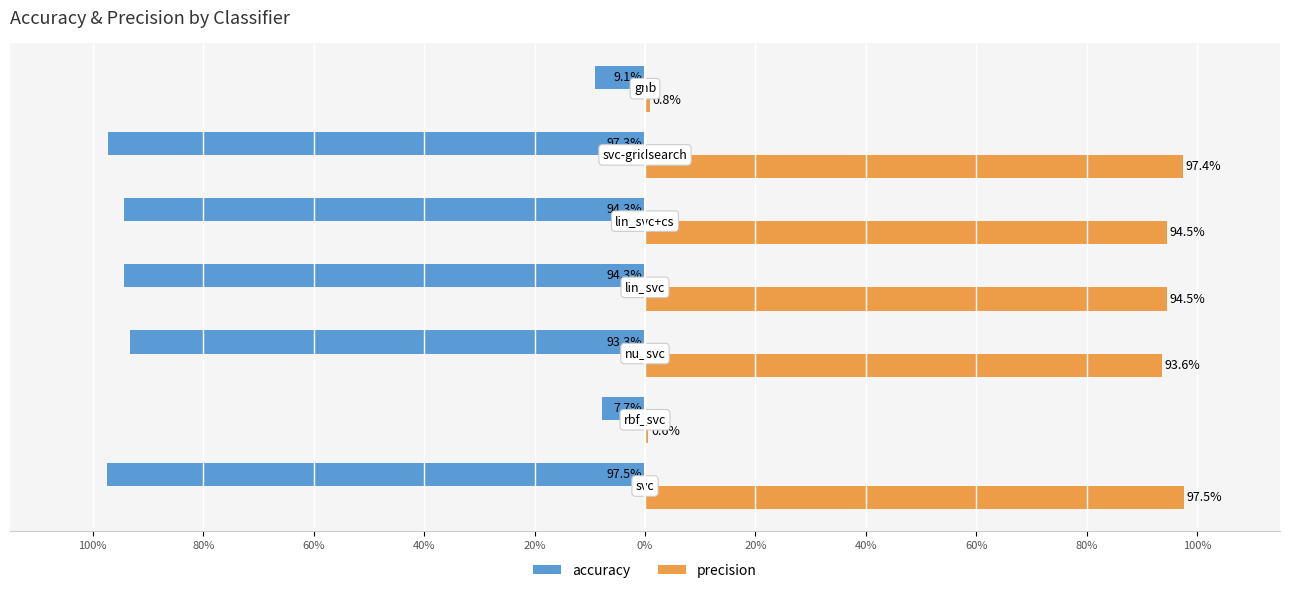

What is the difference between the maximum and minimum values in the accuracy series?

0.9